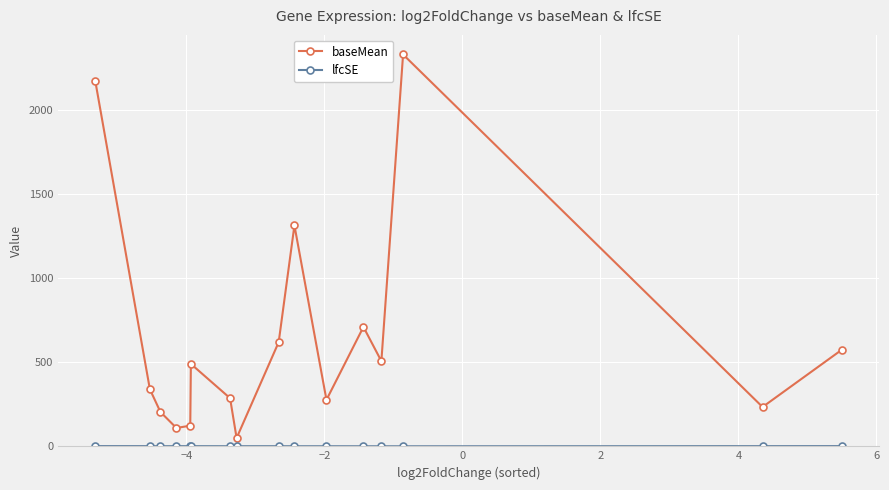

What is the highest value of the baseMean series?

2329.0